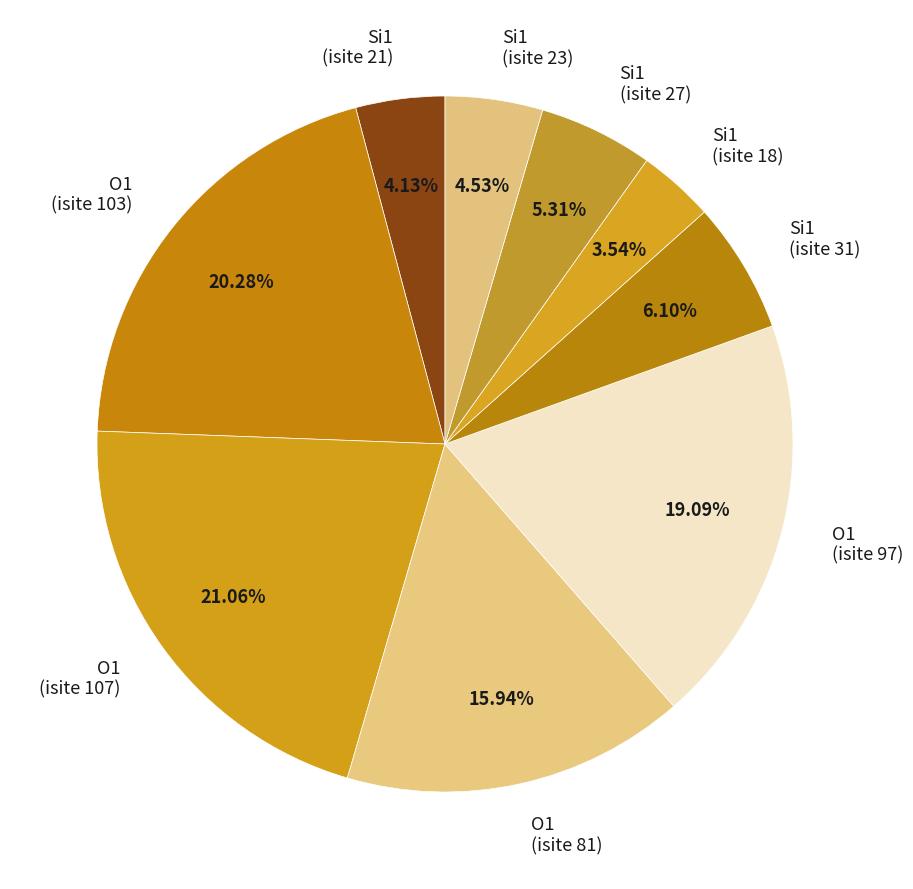

Does O1 (isite 107) represent more than half of the total?

No